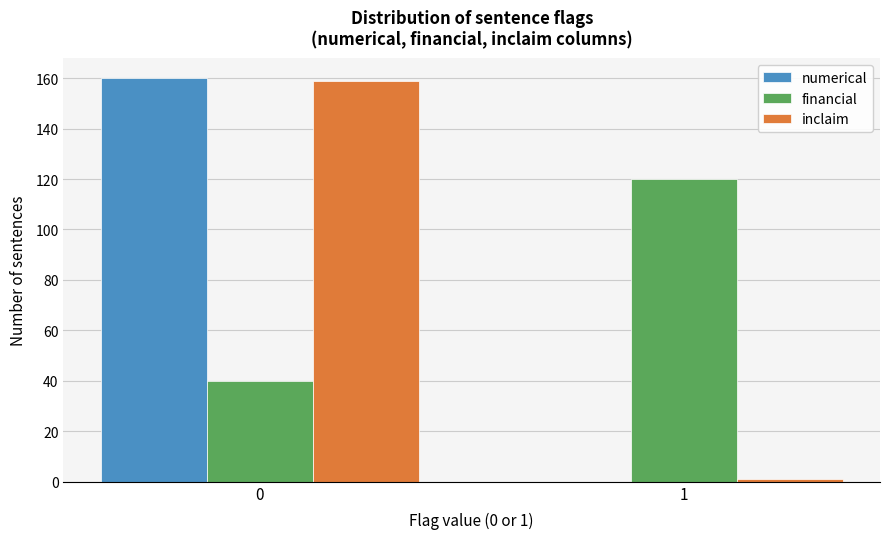

Reading left to right, list all the values displayed in this chart.

numerical: 0=160	1=0
financial: 0=40	1=120
inclaim: 0=159	1=1